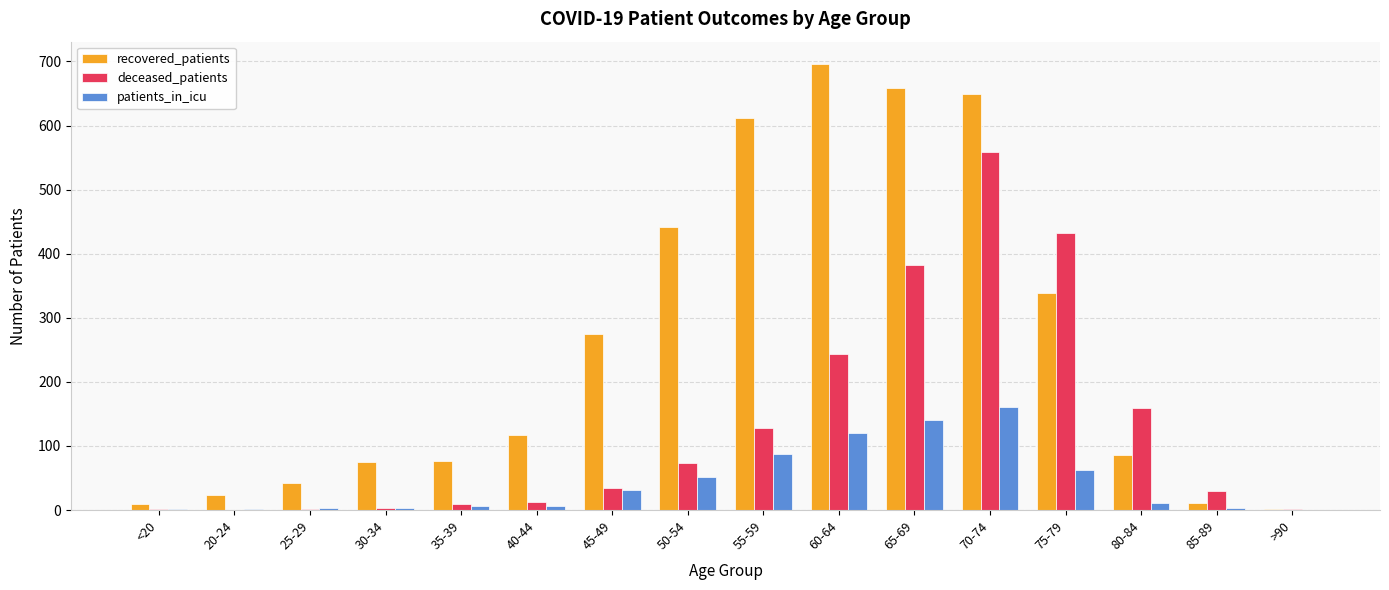

What is the sum of all recovered_patients values?

4113